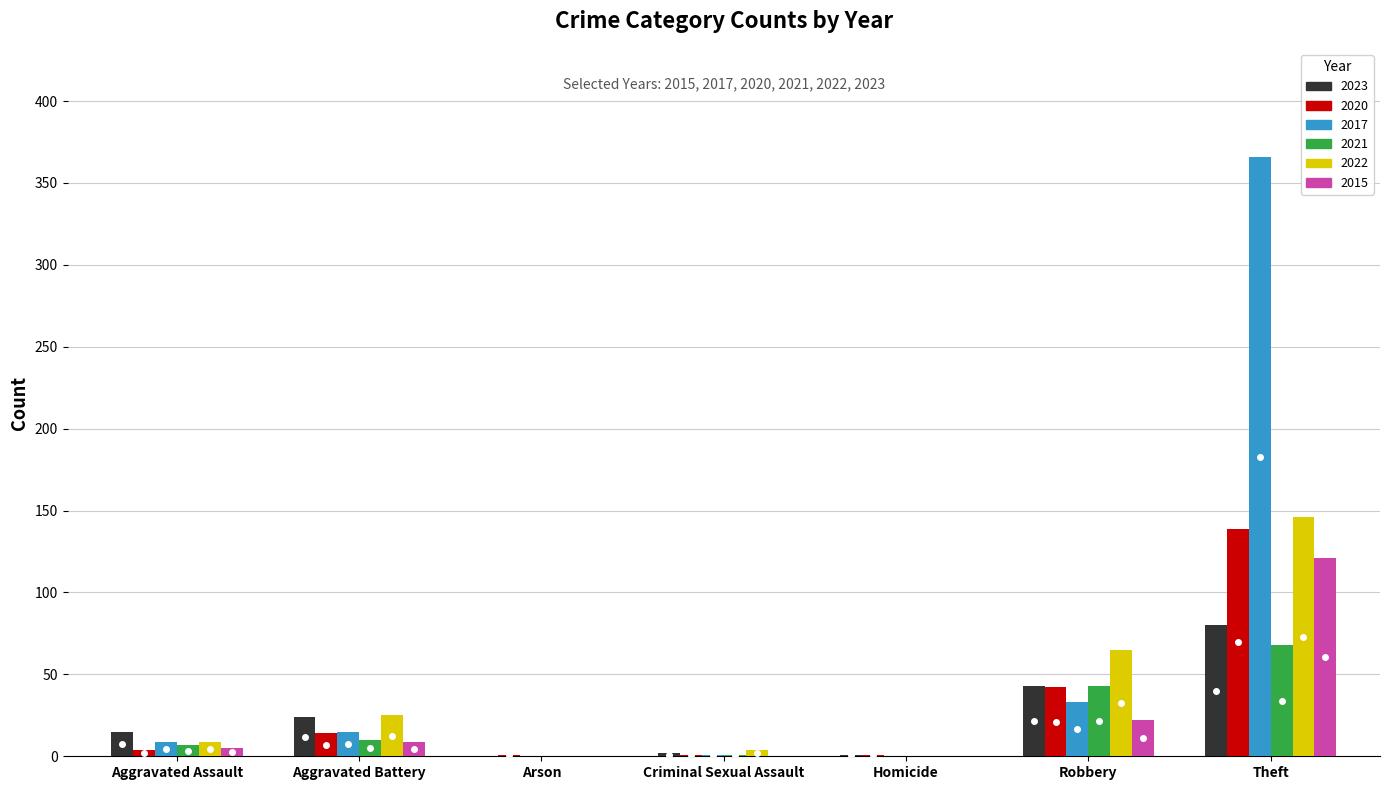

What is the sum of all 2017 values?

424